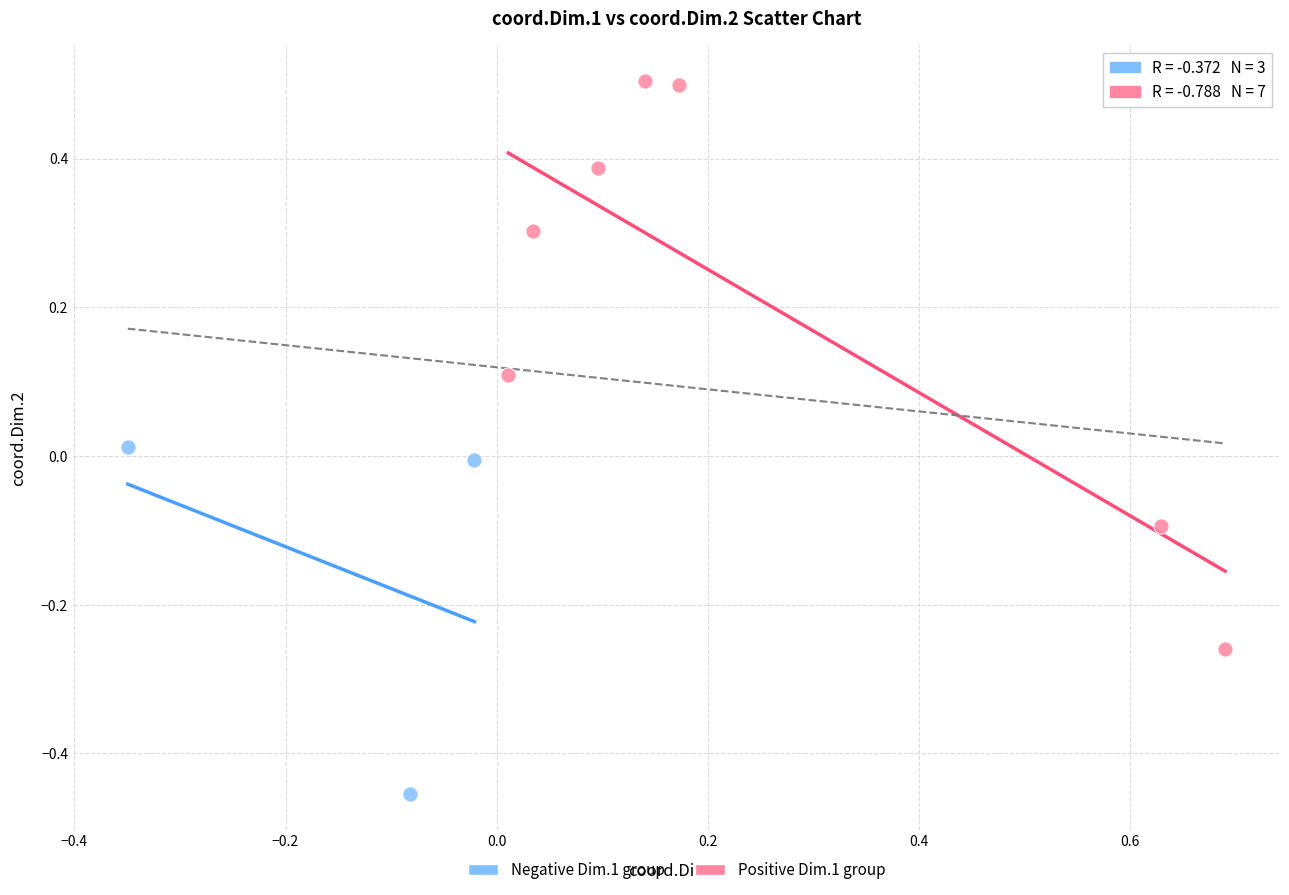

What are all the series names shown in the legend?

Negative Dim.1 group, Positive Dim.1 group